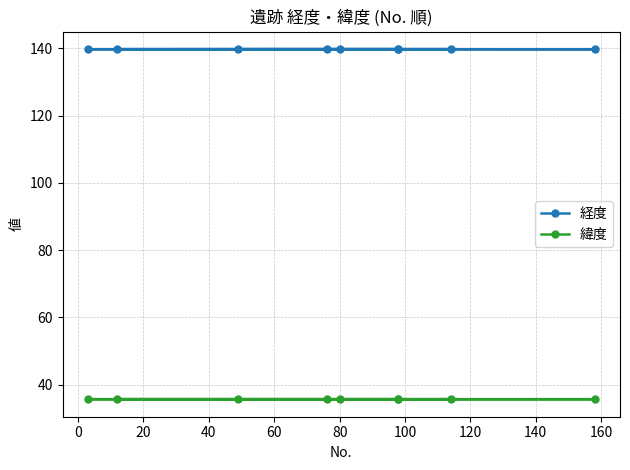

What is the average value of the 緯度 series?

35.7